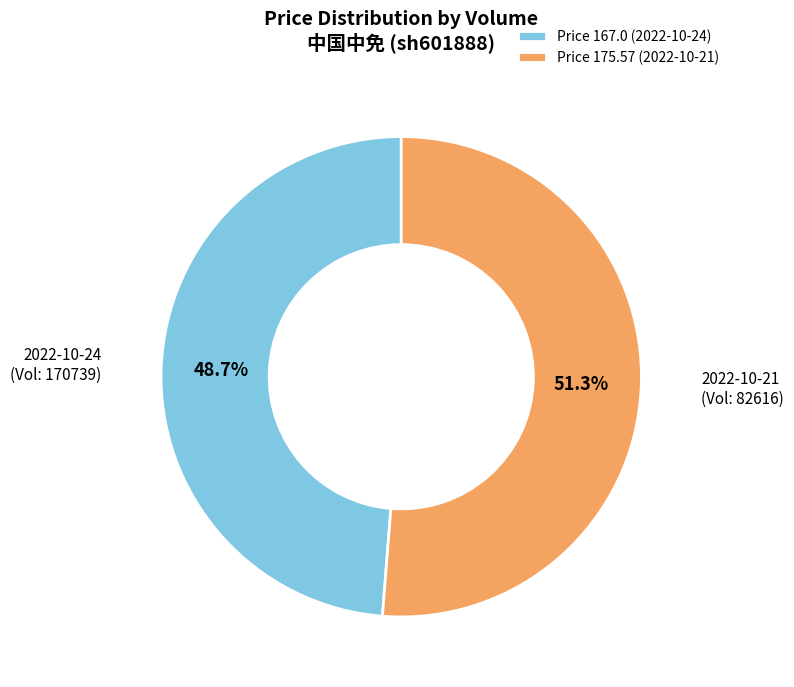

Which category has the smallest portion of the pie?

Price 167.0 (2022-10-24)